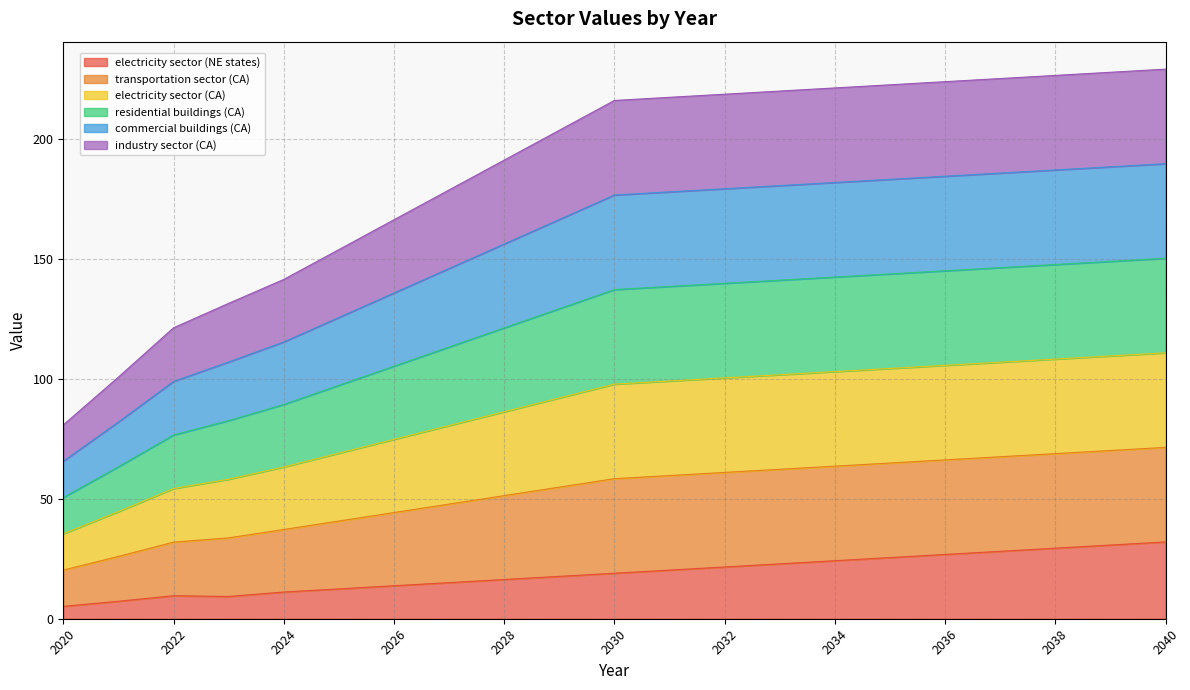

What is the sum of the electricity sector (NE states) values at 2034 and 2031?

44.4